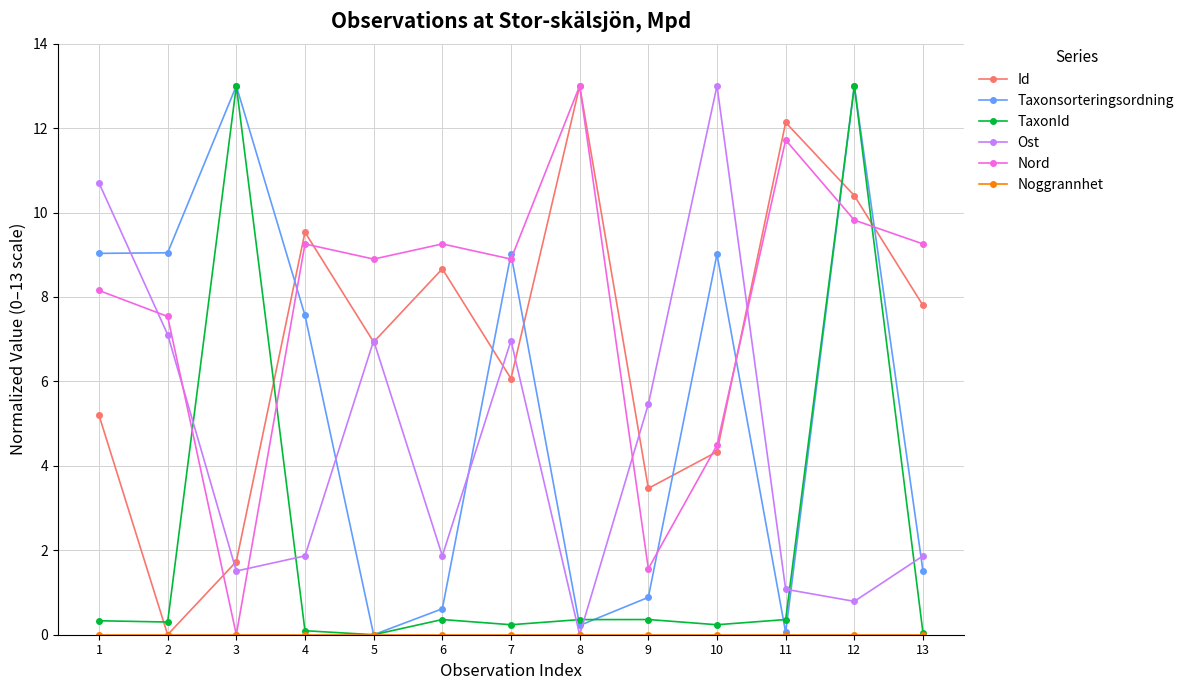

Which series changed the most between 4 and 7?

Ost